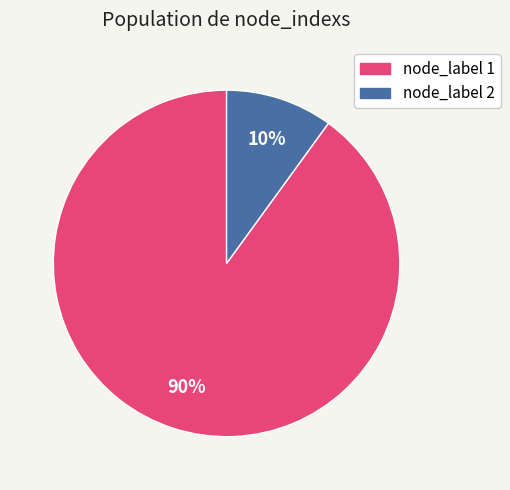

To the nearest percent, what is the average slice percentage?

50%